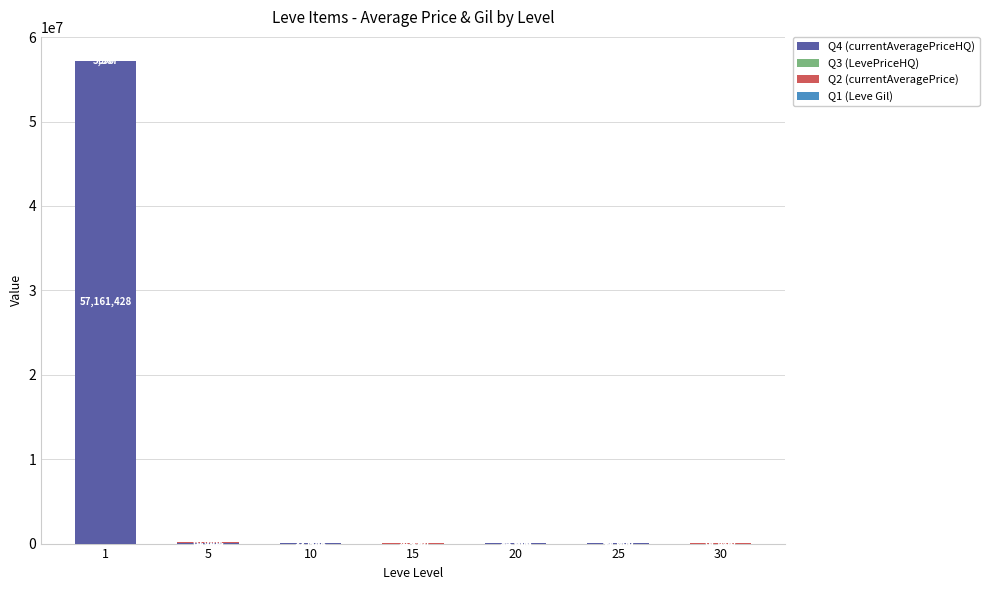

What is the total value across all series at 1?

57165425.0